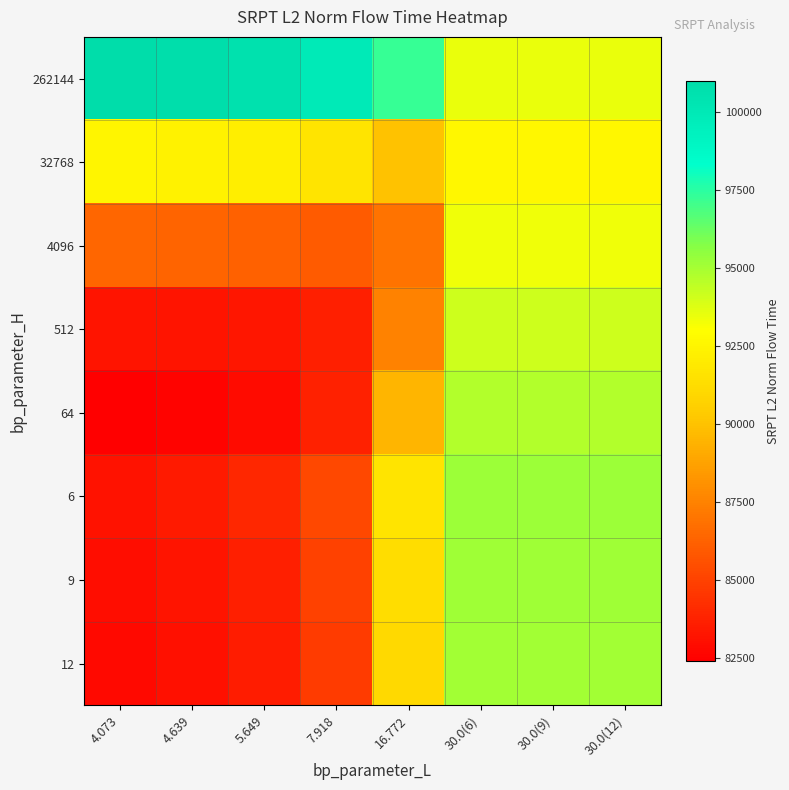

Reading right to left, what are all the values shown in this chart?

262144: 30.0(12)=93463.7	30.0(9)=93463.7	30.0(6)=93463.7	16.772=97289.8	7.918=99934.1	5.649=100565.1	4.639=100841.0	4.073=100994.3
32768: 30.0(12)=92579.4	30.0(9)=92579.4	30.0(6)=92579.4	16.772=90011.5	7.918=91652.5	5.649=92183.6	4.639=92424.2	4.073=92559.7
4096: 30.0(12)=93364.1	30.0(9)=93364.1	30.0(6)=93364.1	16.772=86949.0	7.918=86036.3	5.649=86233.4	4.639=86349.1	4.073=86419.9
512: 30.0(12)=94125.2	30.0(9)=94125.2	30.0(6)=94125.2	16.772=87524.9	7.918=83653.7	5.649=83332.0	4.639=83249.1	4.073=83216.4
64: 30.0(12)=94710.1	30.0(9)=94710.1	30.0(6)=94710.1	16.772=89513.0	7.918=83734.8	5.649=82863.7	4.639=82558.4	4.073=82407.5
6: 30.0(12)=95223.7	30.0(9)=95223.7	30.0(6)=95223.7	16.772=91628.8	7.918=85290.0	5.649=83945.5	4.639=83425.4	4.073=83155.4
9: 30.0(12)=95147.1	30.0(9)=95147.1	30.0(6)=95147.1	16.772=91320.0	7.918=84983.4	5.649=83701.7	4.639=83212.3	4.073=82959.9
12: 30.0(12)=95089.6	30.0(9)=95089.6	30.0(6)=95089.6	16.772=91084.5	7.918=84768.4	5.649=83536.4	4.639=83070.6	4.073=82831.6